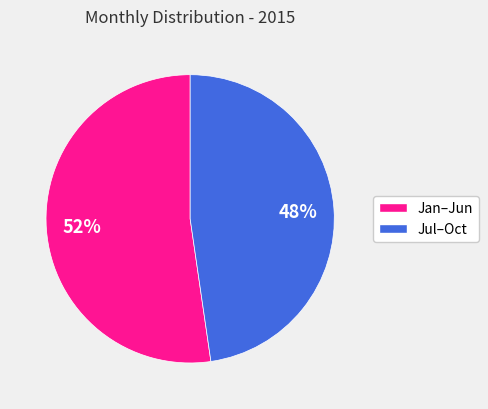

To the nearest percent, what is the average slice percentage?

50%